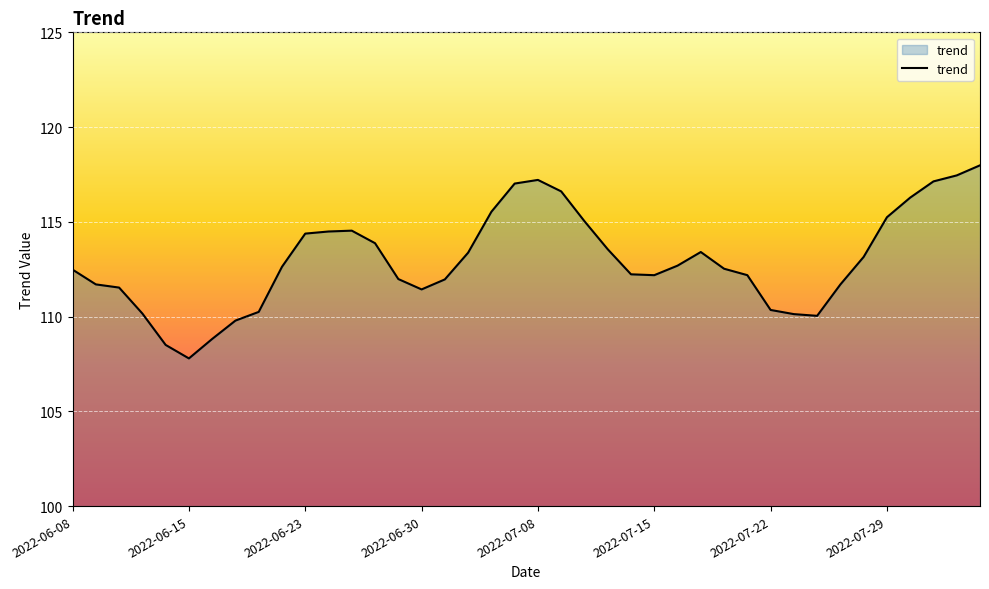

What is the average value?

113.0